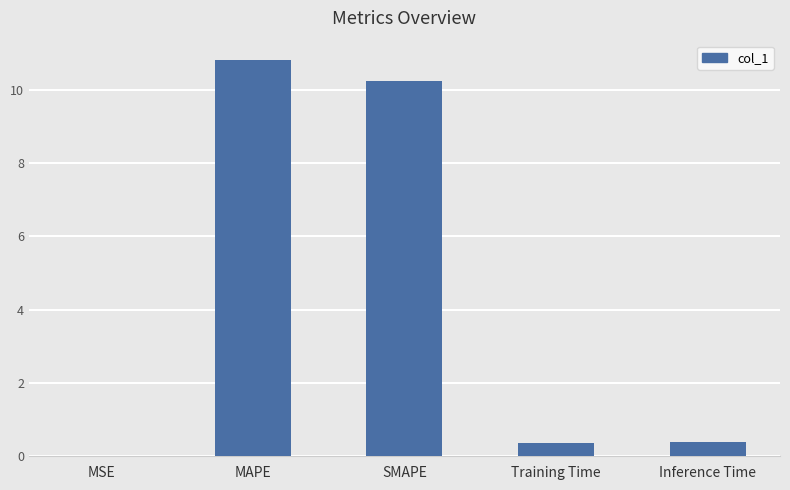

How many data points does each series have?

5